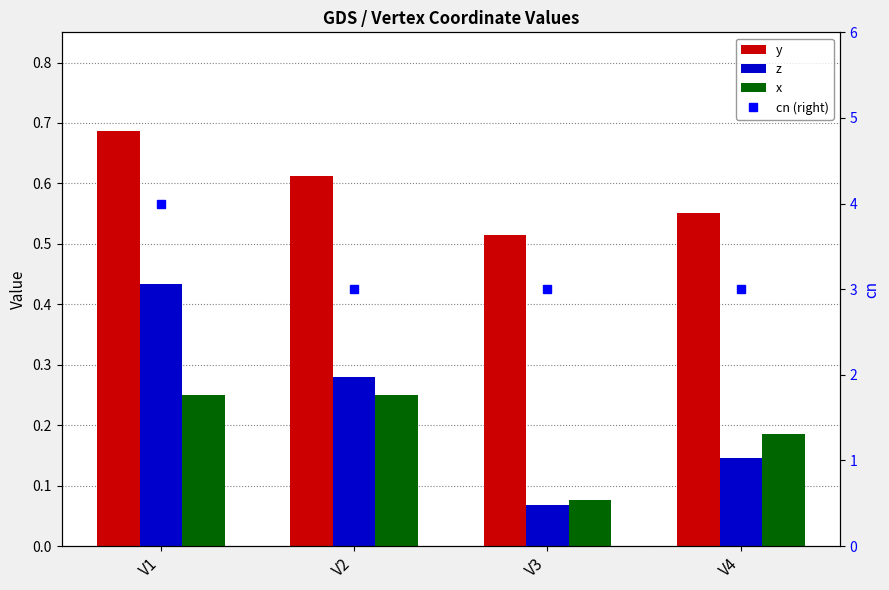

What is the average value of the z series?

0.2